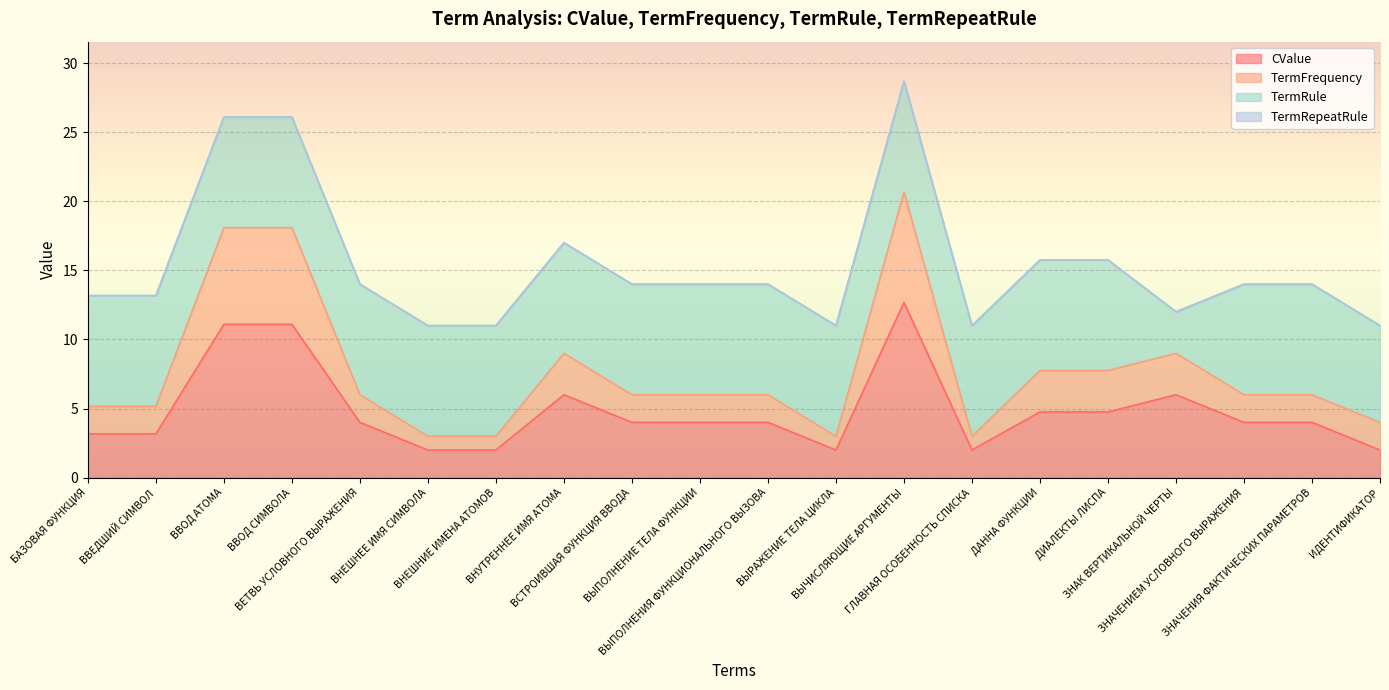

What is the label of the 18th point from the left?

ЗНАЧЕНИЕМ УСЛОВНОГО ВЫРАЖЕНИЯ